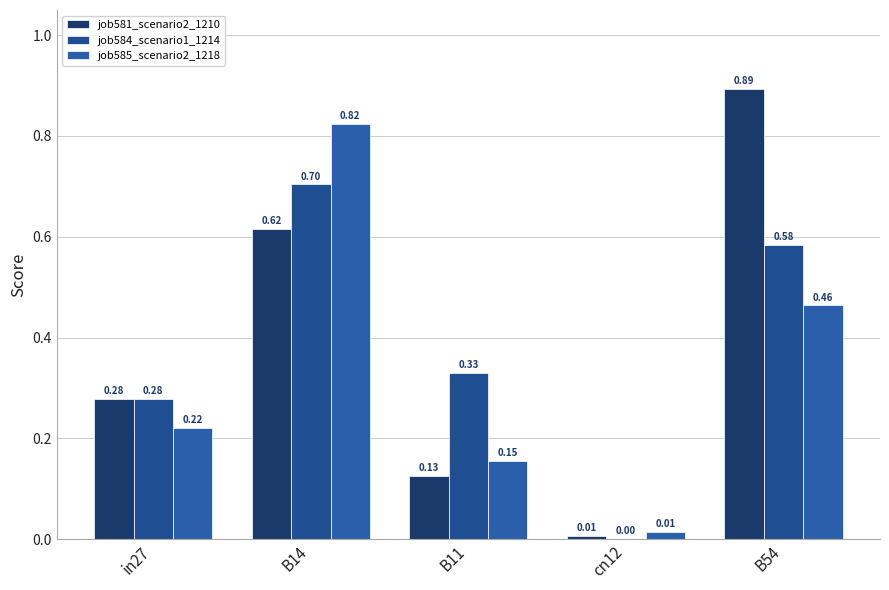

Rank the series at B14 from lowest to highest value.

job581_scenario2_1210, job584_scenario1_1214, job585_scenario2_1218